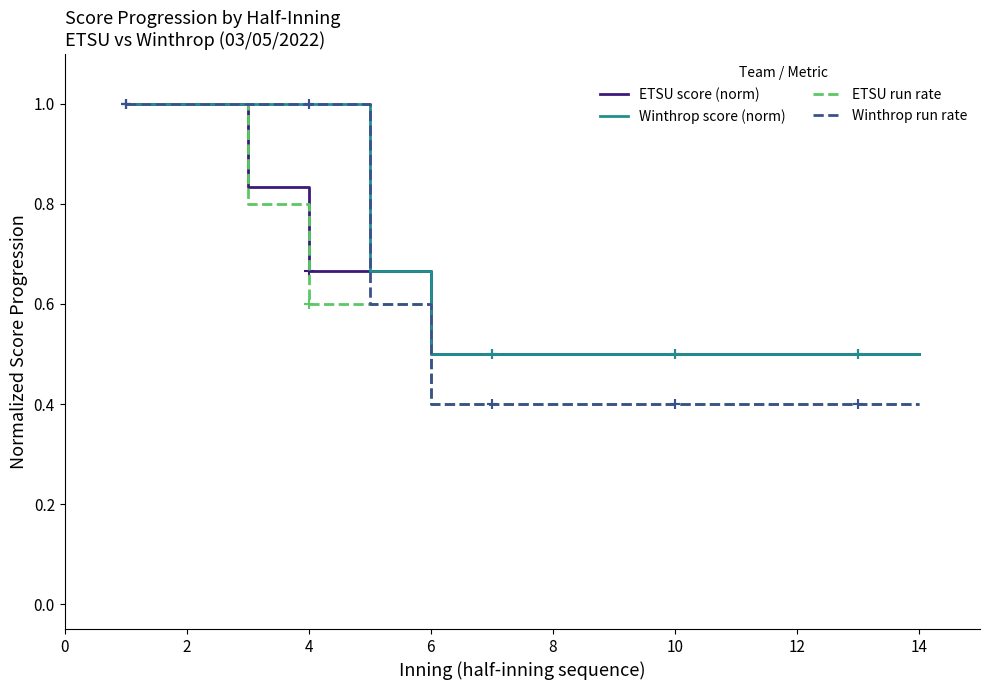

True or false: ETSU run rate has a value of 0.6 at 10.

False